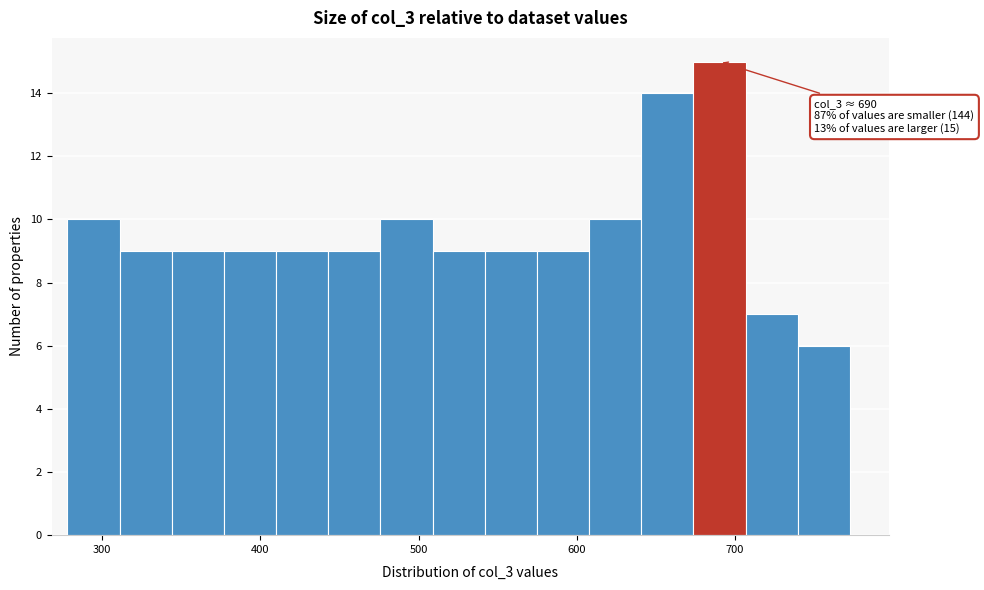

Around what value on the x-axis is the tallest bar? Give the approximate position of its centre, as read against the axis.

690